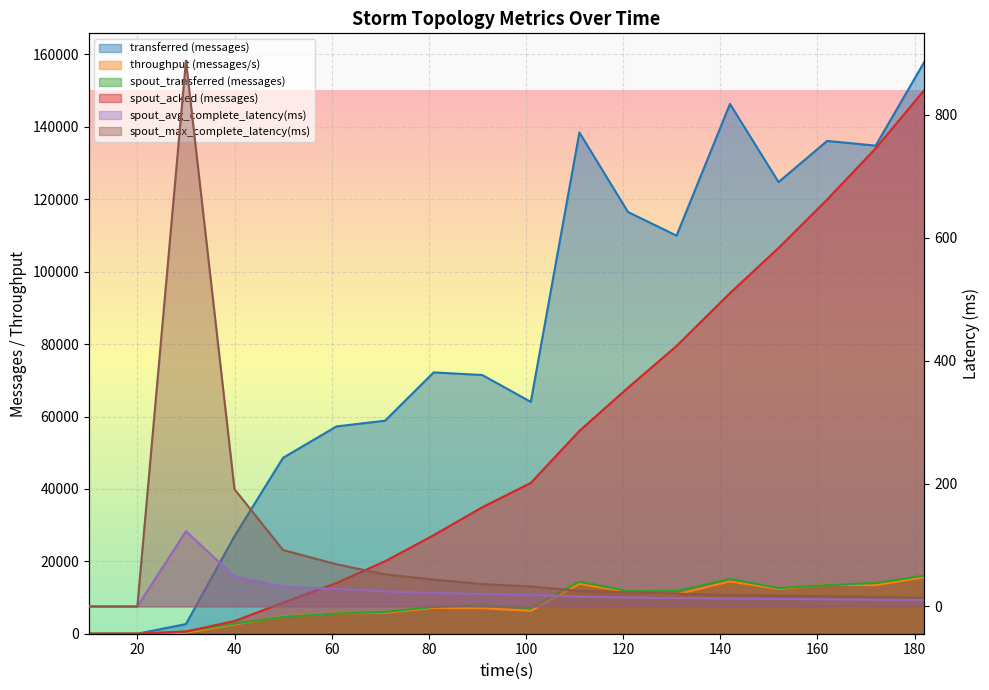

How many series are shown in this chart?

6